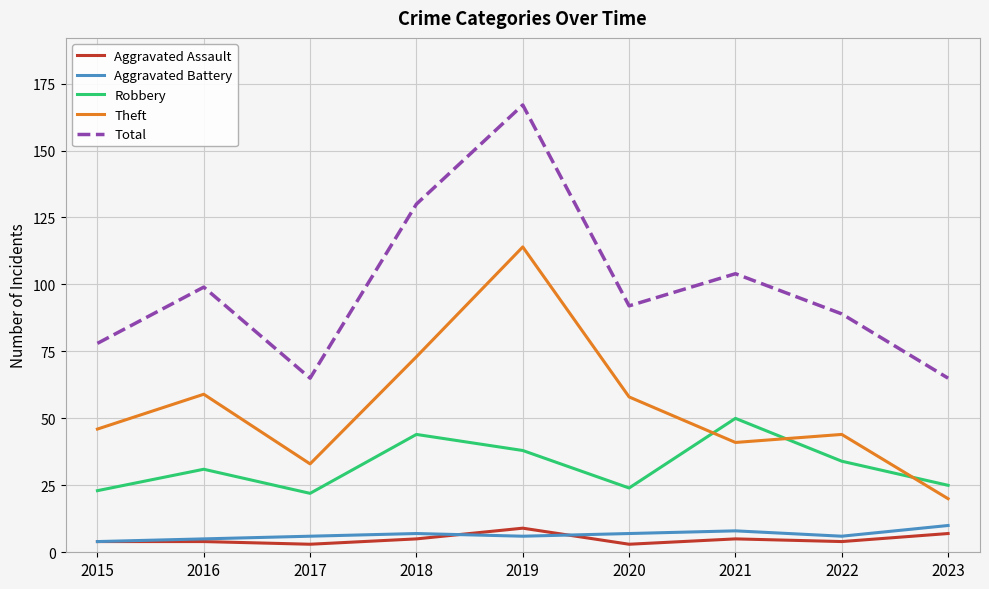

Reading left to right, what are all the values shown in this chart?

Aggravated Assault: 4	4	3	5	9	3	5	4	7
Aggravated Battery: 4	5	6	7	6	7	8	6	10
Robbery: 23	31	22	44	38	24	50	34	25
Theft: 46	59	33	73	114	58	41	44	20
Total: 78	99	65	130	167	92	104	89	65